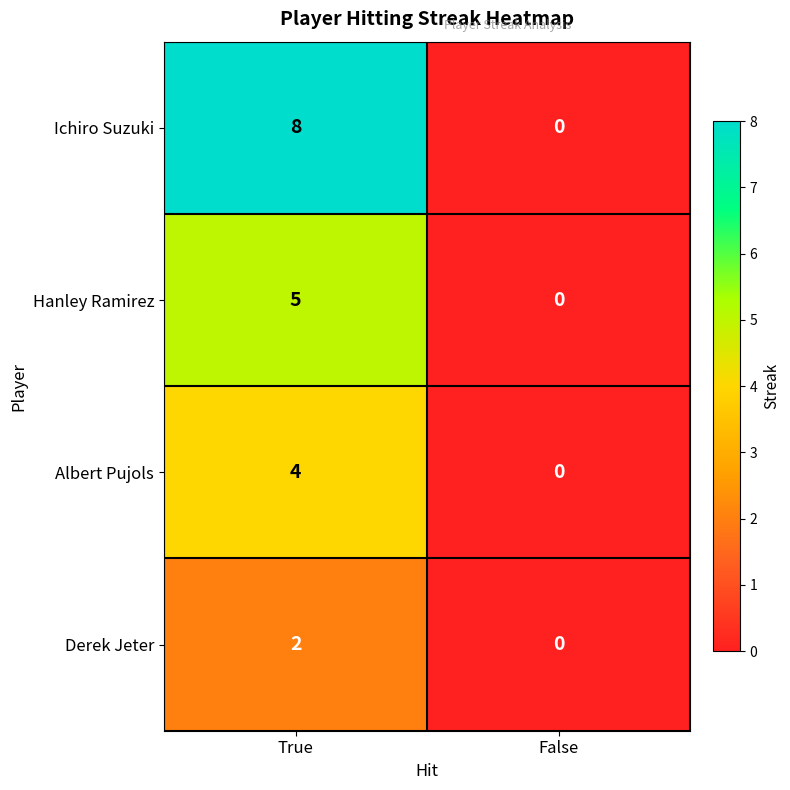

Which series has the largest total across all categories?

Ichiro Suzuki